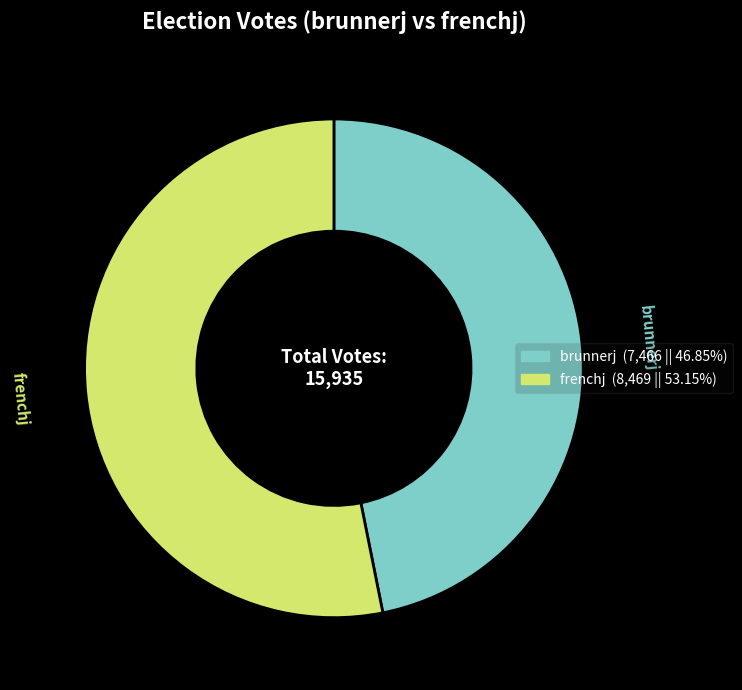

Is brunnerj the majority of the pie?

No